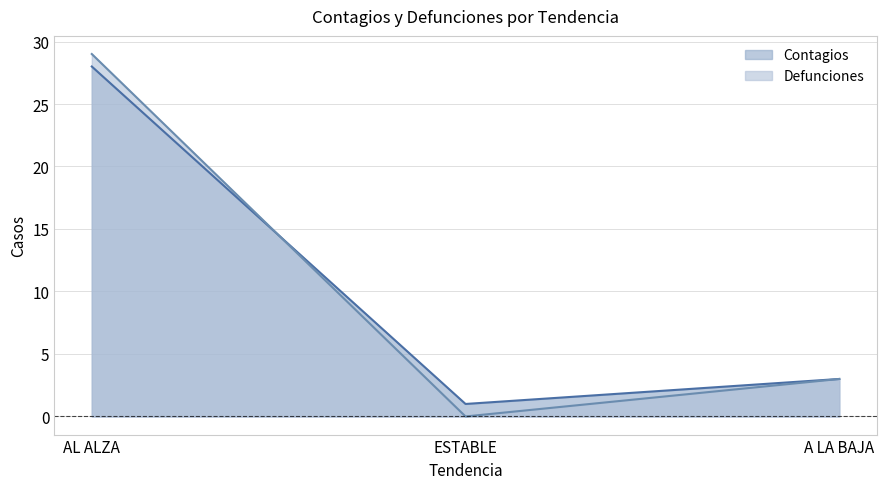

At how many categories does at least one series exceed 12?

1